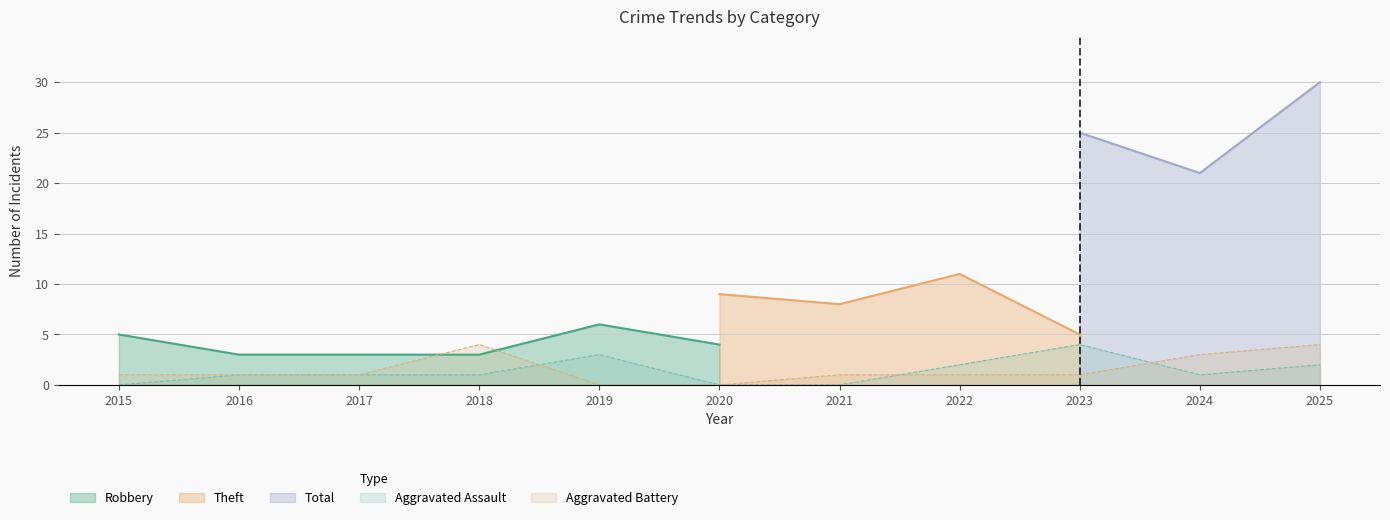

Rank the series at 2020 from lowest to highest value.

Aggravated Assault, Aggravated Battery, Robbery, Theft, Total